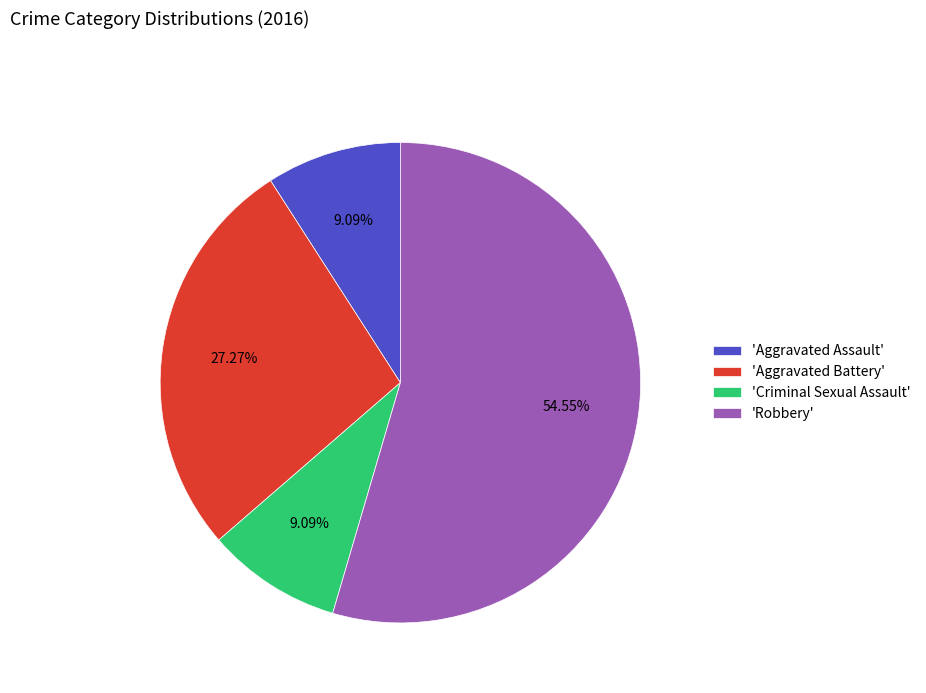

Count the number of slices in the pie.

4